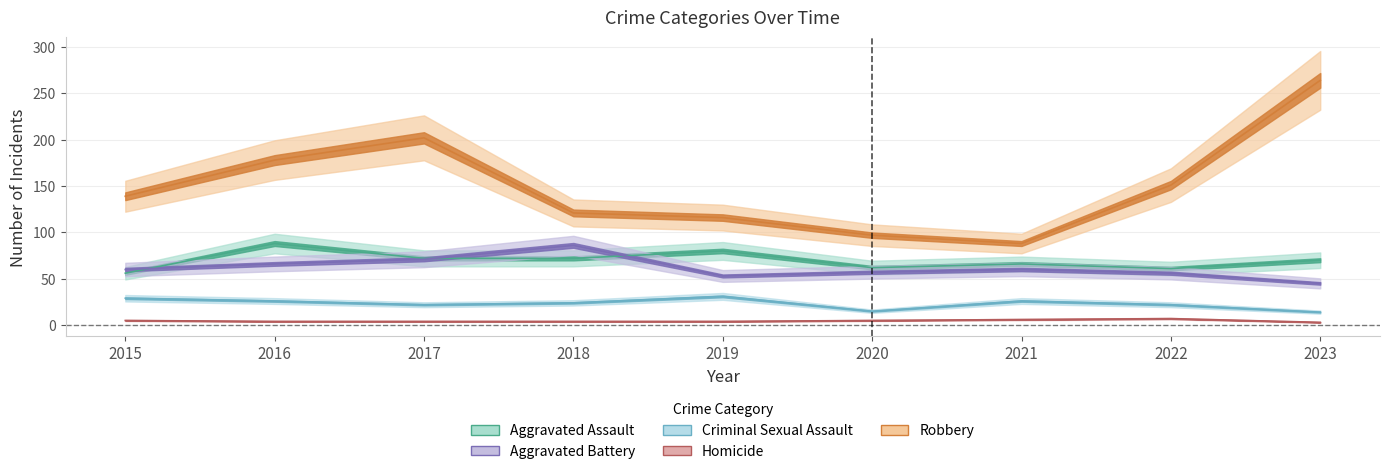

True or false: Aggravated Battery has a value of 141 at 2018.

False